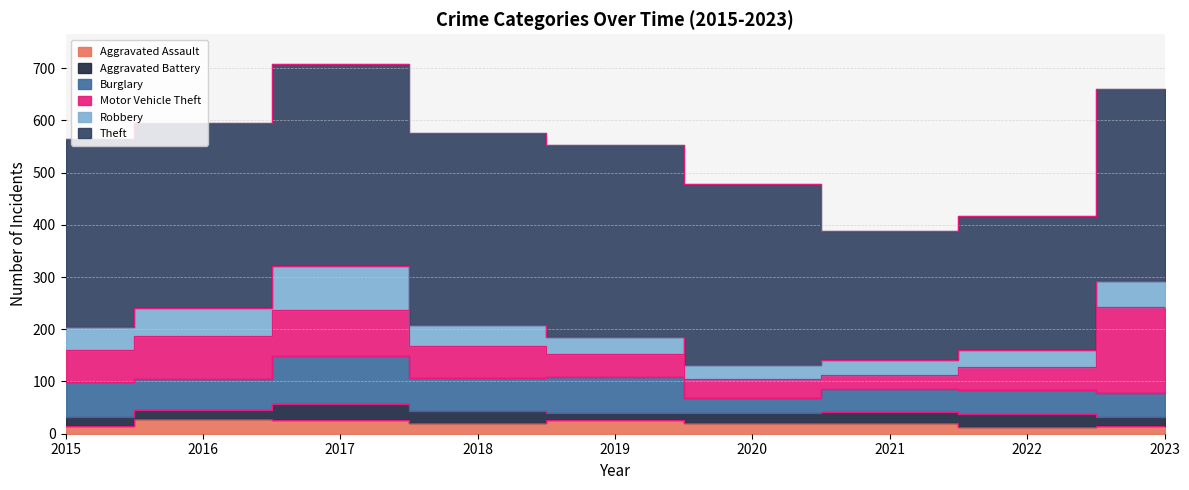

True or false: Burglary and Theft cross at least once.

False